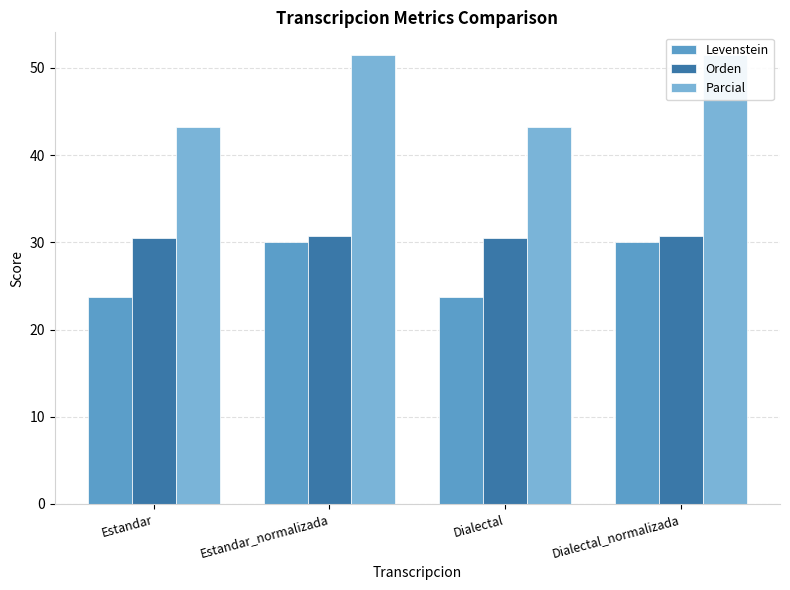

Is the value of Levenstein at Estandar greater than the value of Parcial at Dialectal?

No